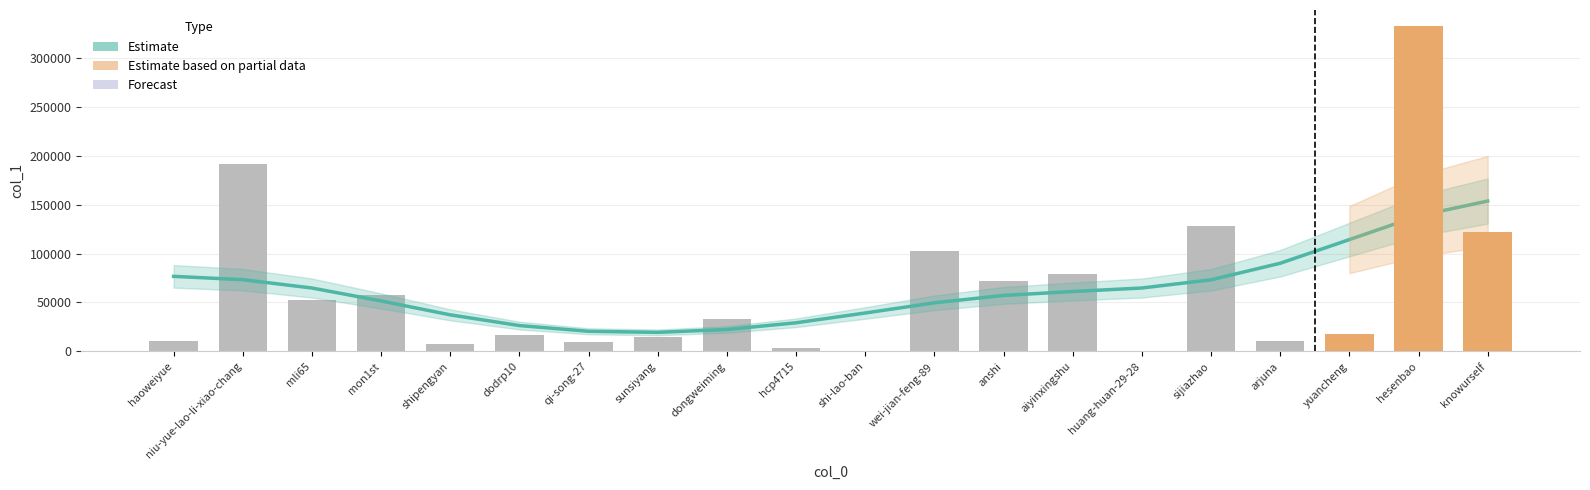

How many bars are there in total?

20